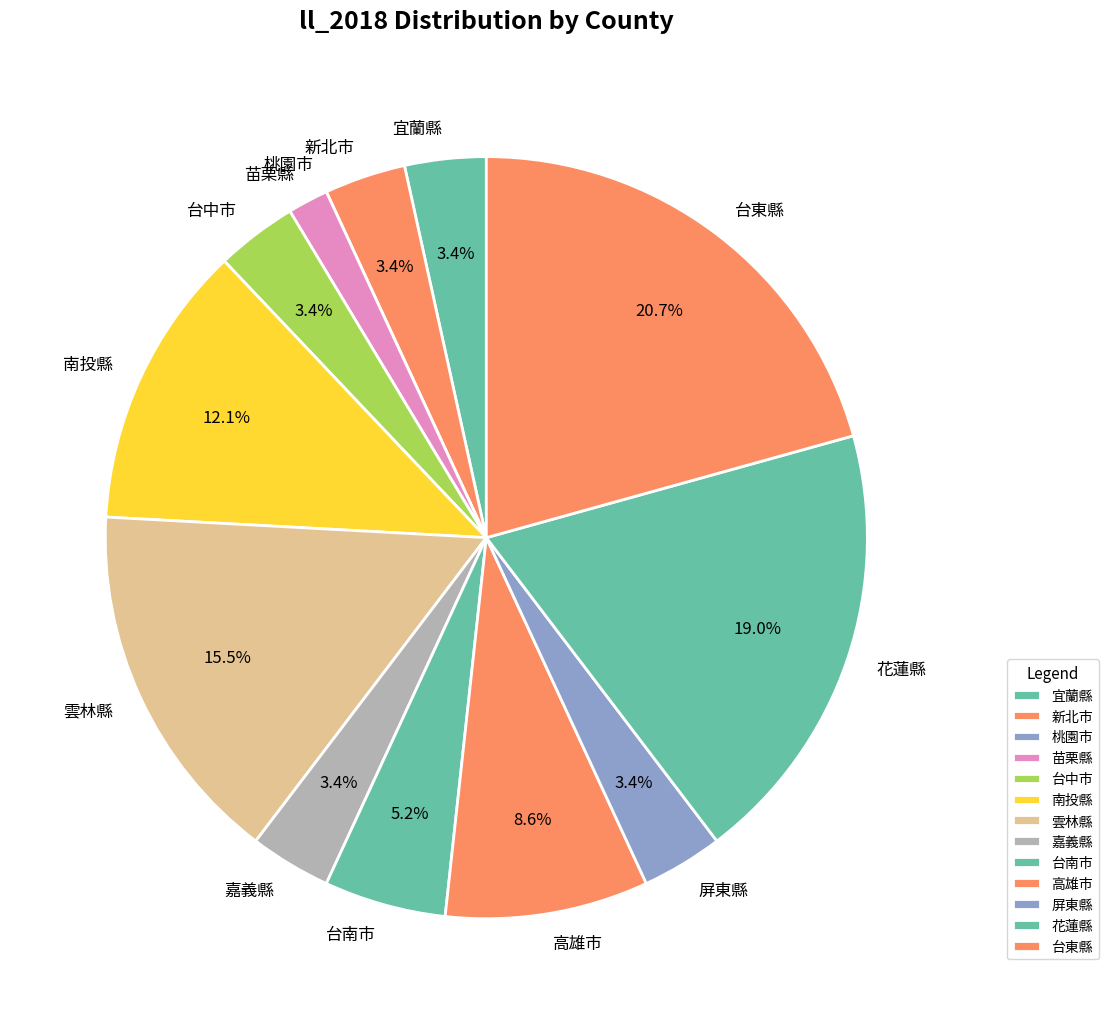

Which category has the biggest portion of the pie?

台東縣